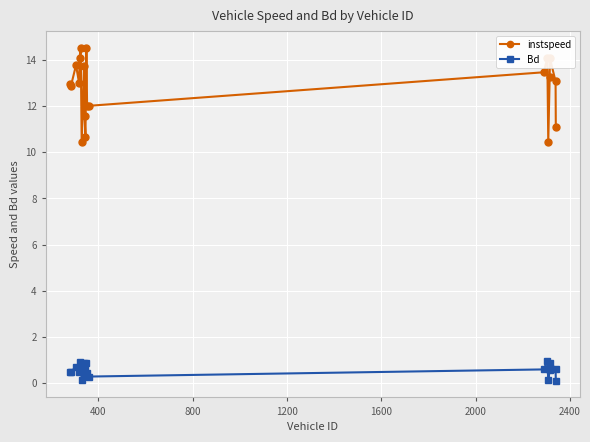

Rank the series by their maximum value, from lowest to highest.

Bd, instspeed